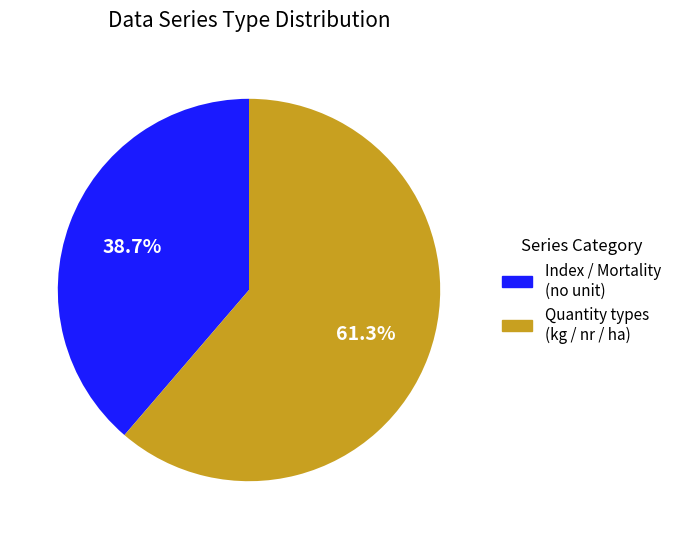

Is there any slice that represents more than half of the pie?

Yes